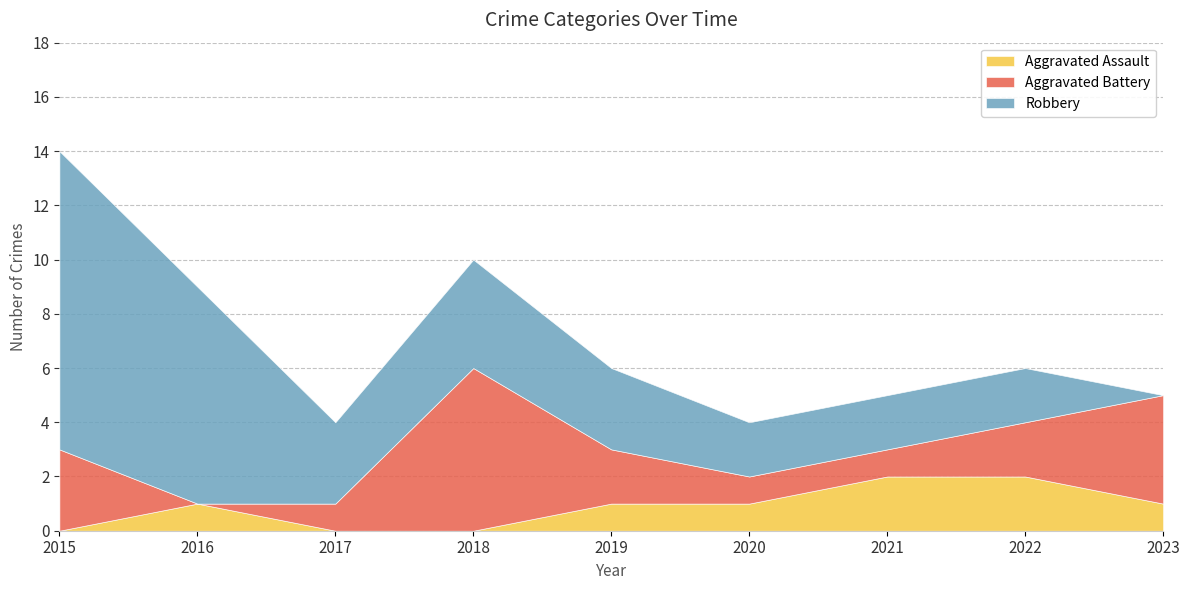

Between 2019 and 2015, which is larger?

2019